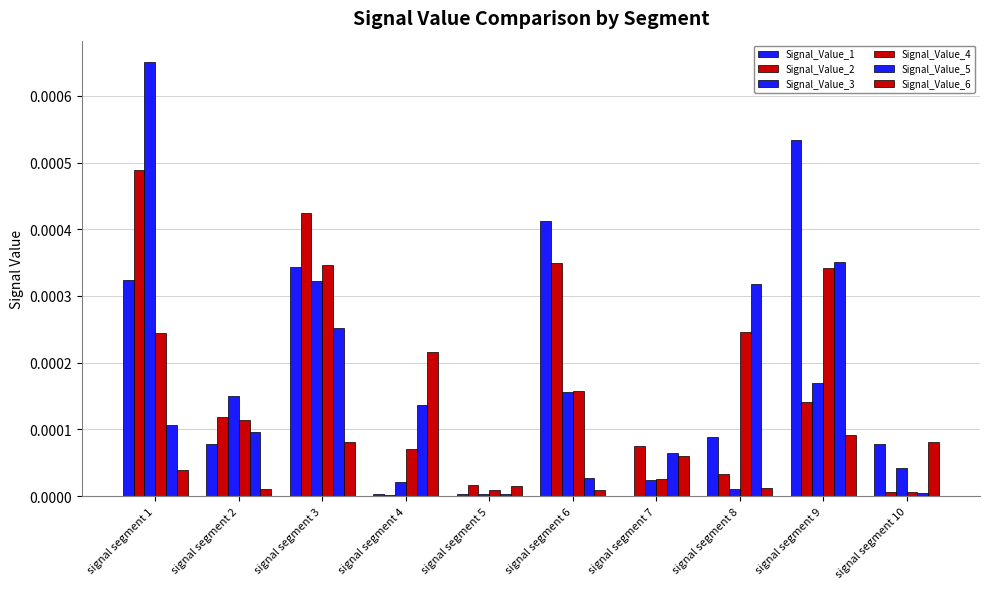

How many groups of bars are there?

10